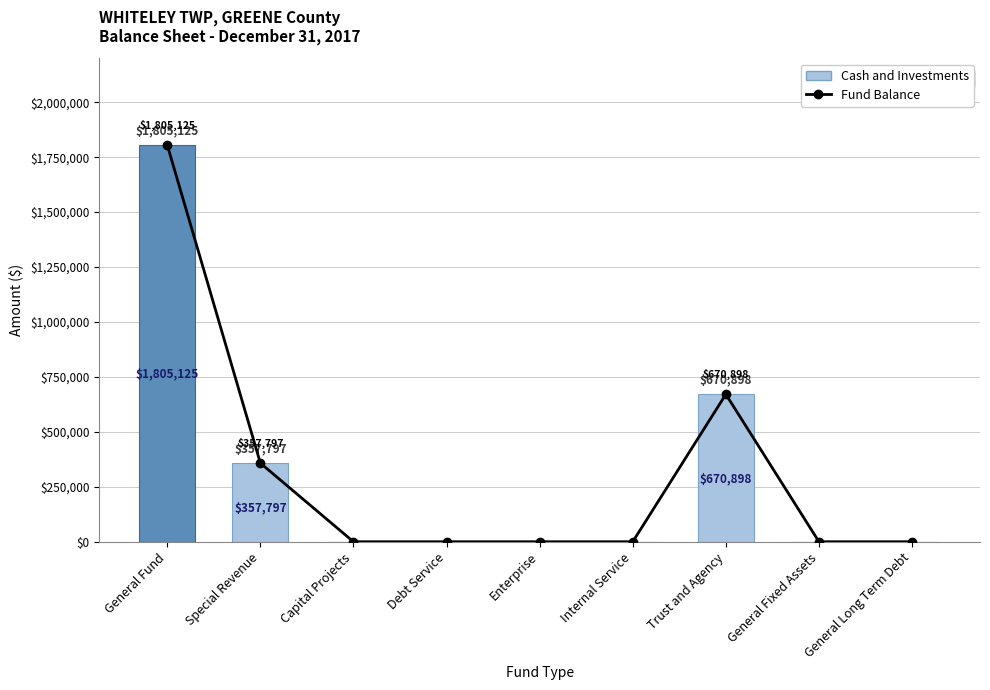

Which has a higher value, General Long Term Debt or Internal Service?

General Long Term Debt